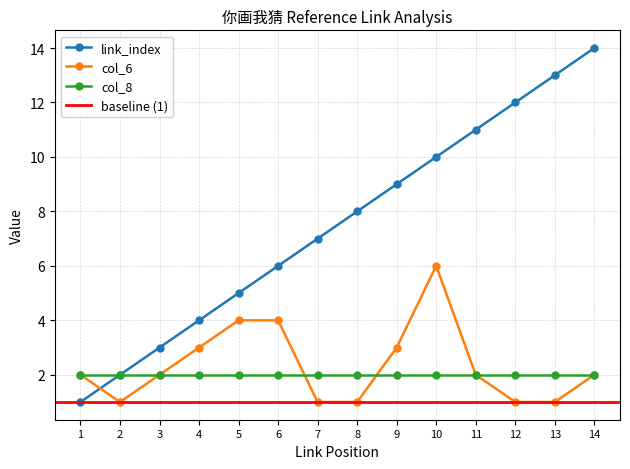

What is the value of the col_6_values point at the 4th from the left?

3